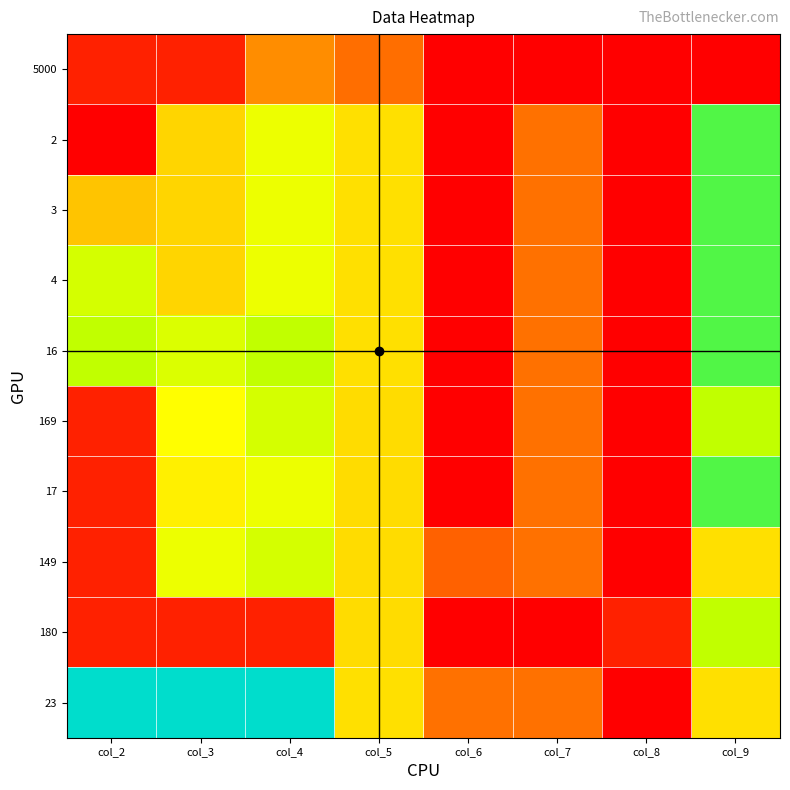

Reading right to left, transcribe all the data shown in this chart.

5000: col_9=0.0	col_8=0.0	col_7=0.0	col_6=0.0	col_5=2.2	col_4=2.8	col_3=0.7	col_2=0.7
2: col_9=7.5	col_8=0.0	col_7=2.3	col_6=0.0	col_5=4.6	col_4=5.7	col_3=4.3	col_2=0.0
3: col_9=7.5	col_8=0.0	col_7=2.3	col_6=0.0	col_5=4.6	col_4=5.7	col_3=4.3	col_2=3.9
4: col_9=7.5	col_8=0.0	col_7=2.3	col_6=0.0	col_5=4.6	col_4=5.7	col_3=4.3	col_2=6.1
16: col_9=7.5	col_8=0.0	col_7=2.3	col_6=0.0	col_5=4.6	col_4=6.4	col_3=6.0	col_2=6.4
169: col_9=6.4	col_8=0.0	col_7=2.3	col_6=0.0	col_5=4.5	col_4=6.1	col_3=5.4	col_2=0.7
17: col_9=7.5	col_8=0.0	col_7=2.3	col_6=0.0	col_5=4.5	col_4=5.7	col_3=5.0	col_2=0.7
149: col_9=4.6	col_8=0.0	col_7=2.3	col_6=1.9	col_5=4.5	col_4=6.1	col_3=5.7	col_2=0.7
180: col_9=6.4	col_8=0.7	col_7=0.0	col_6=0.0	col_5=4.5	col_4=0.7	col_3=0.7	col_2=0.7
23: col_9=4.6	col_8=0.0	col_7=2.3	col_6=2.3	col_5=4.6	col_4=9.5	col_3=9.5	col_2=9.5